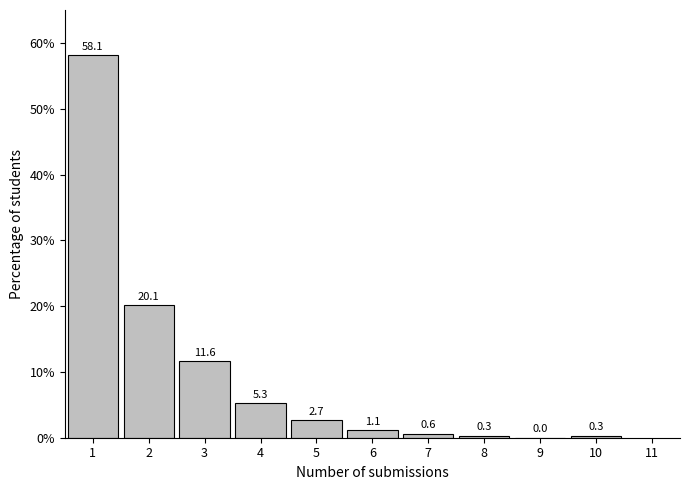

Reading left to right, transcribe all the data shown in this chart.

1=58.1	2=20.1	3=11.6	4=5.3	5=2.7	6=1.1	7=0.6	8=0.3	9=0.0	10=0.3